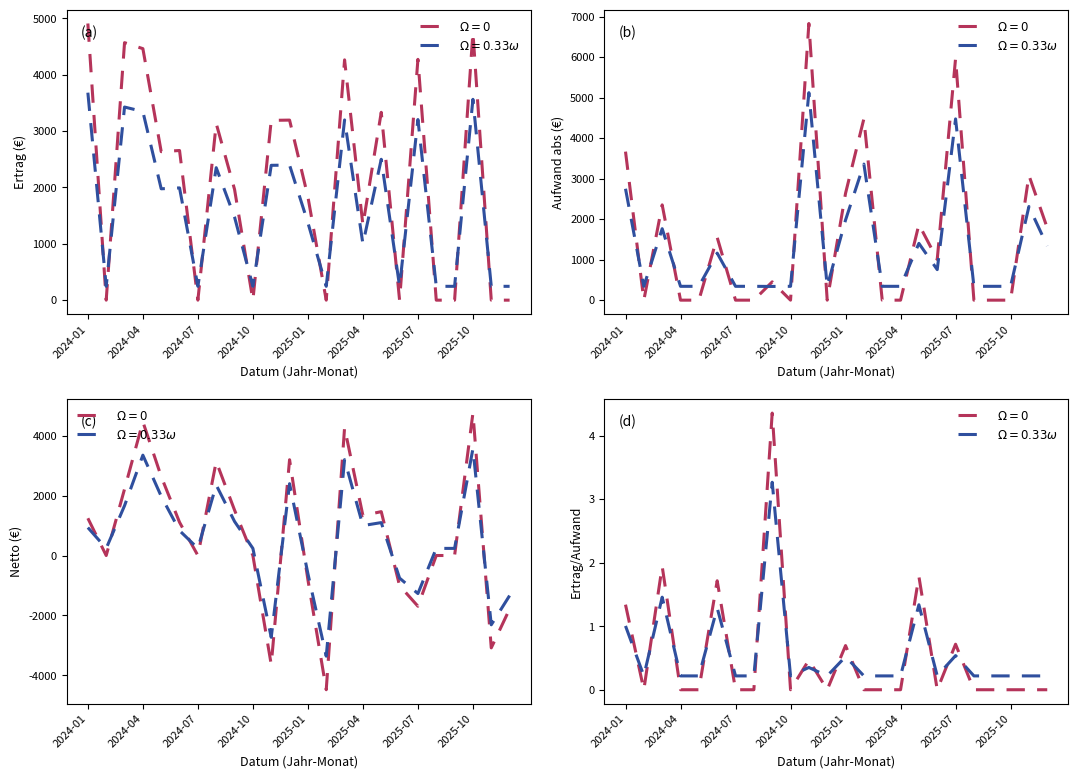

What is the change in value from 2025-04 to 2025-10?

-1.7